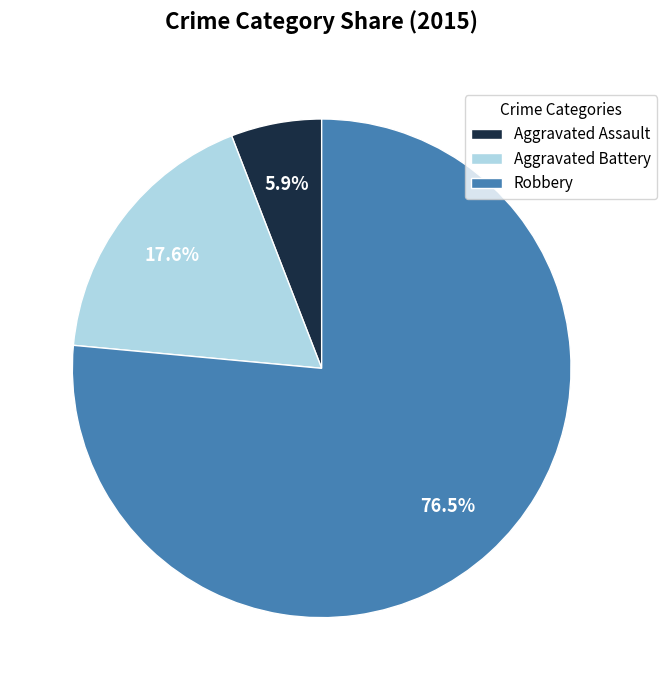

How many slices are in this pie chart?

3